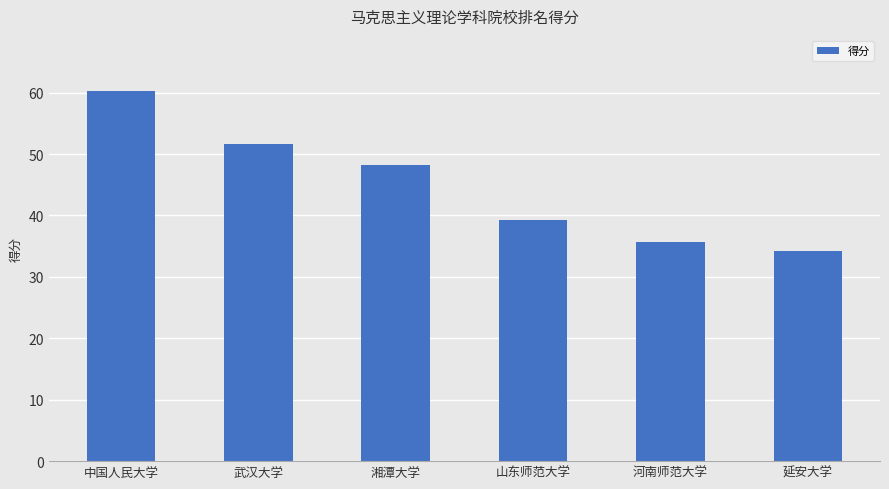

True or false: the data shows 39.3 at 山东师范大学.

True